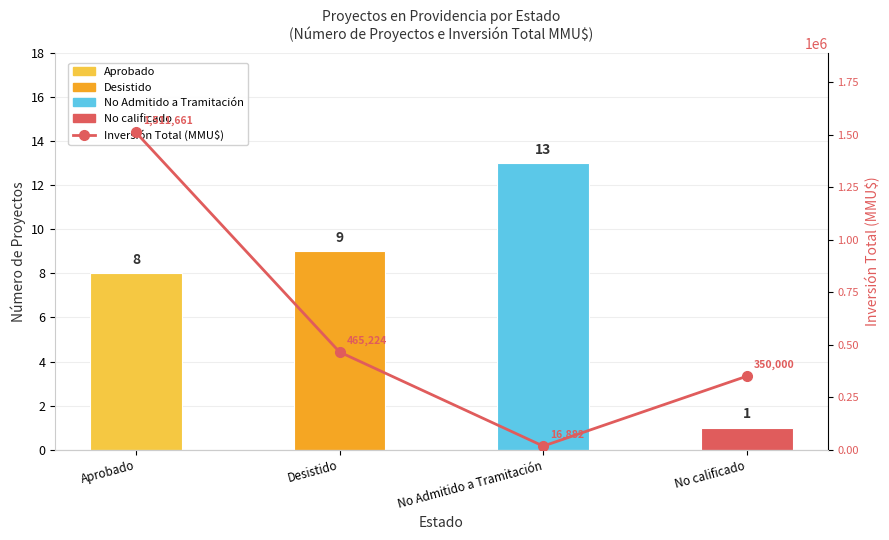

Does the chart contain stacked bars?

No